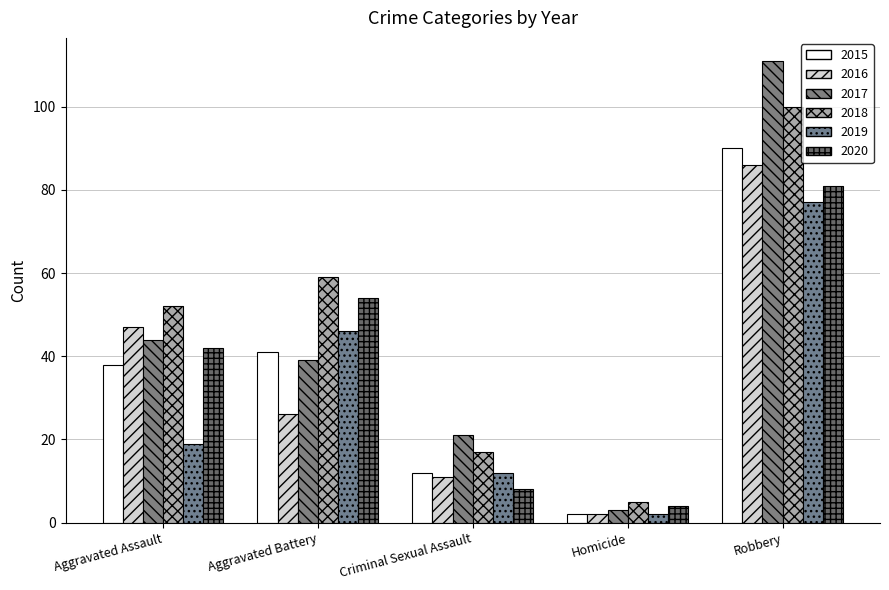

Reading left to right, list all the values displayed in this chart.

2015: Aggravated Assault=38	Aggravated Battery=41	Criminal Sexual Assault=12	Homicide=2	Robbery=90
2016: Aggravated Assault=47	Aggravated Battery=26	Criminal Sexual Assault=11	Homicide=2	Robbery=86
2017: Aggravated Assault=44	Aggravated Battery=39	Criminal Sexual Assault=21	Homicide=3	Robbery=111
2018: Aggravated Assault=52	Aggravated Battery=59	Criminal Sexual Assault=17	Homicide=5	Robbery=100
2019: Aggravated Assault=19	Aggravated Battery=46	Criminal Sexual Assault=12	Homicide=2	Robbery=77
2020: Aggravated Assault=42	Aggravated Battery=54	Criminal Sexual Assault=8	Homicide=4	Robbery=81